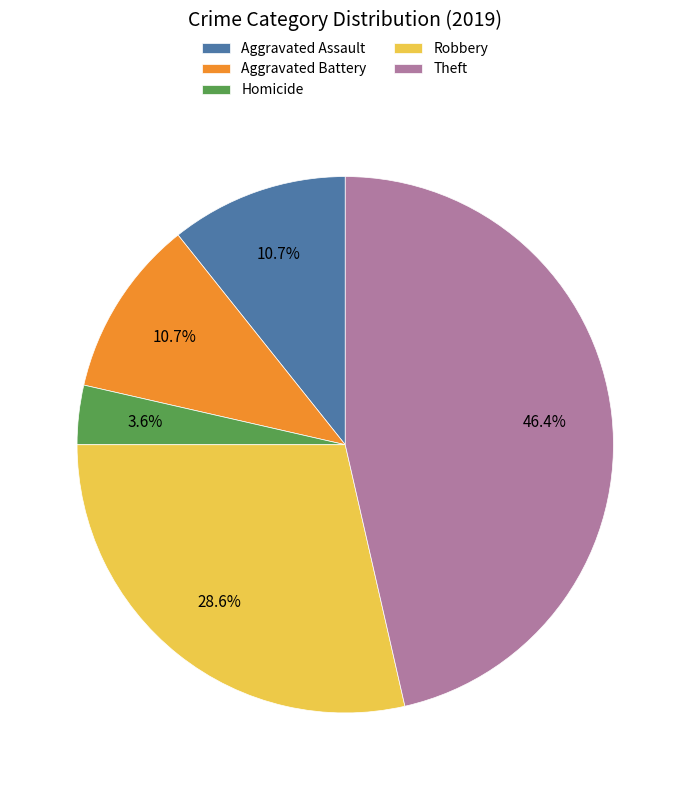

Is the sum of Robbery and Aggravated Battery greater than half?

No